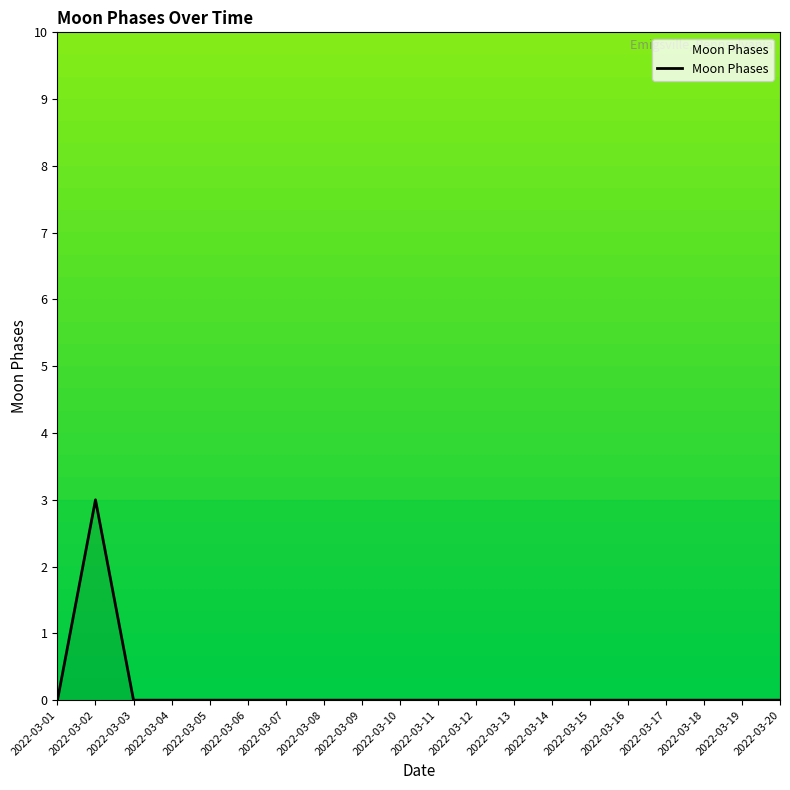

How many lines are shown in the chart?

1